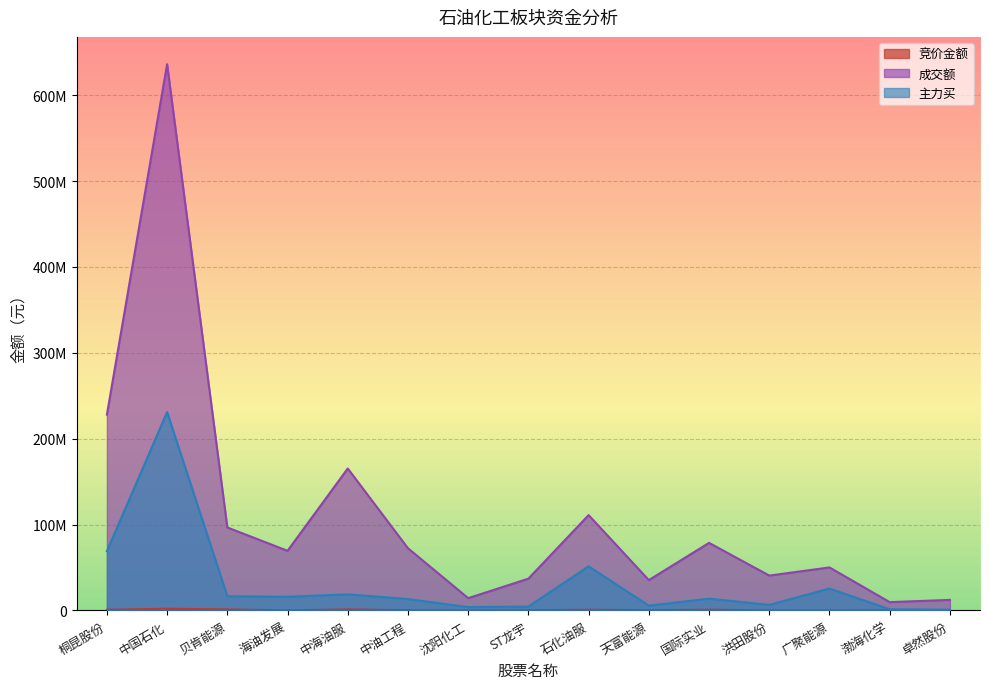

What is the label of the 10th point from the left?

天富能源